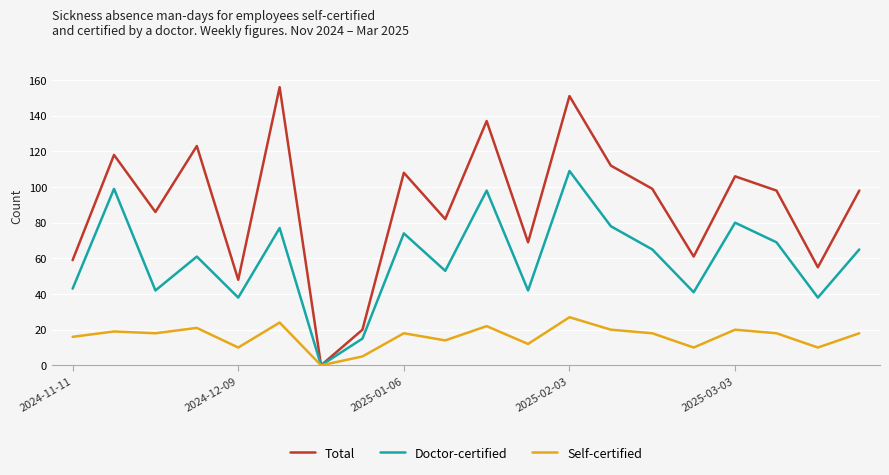

In Total, how many points are higher than both neighbors (excluding endpoints)?

7